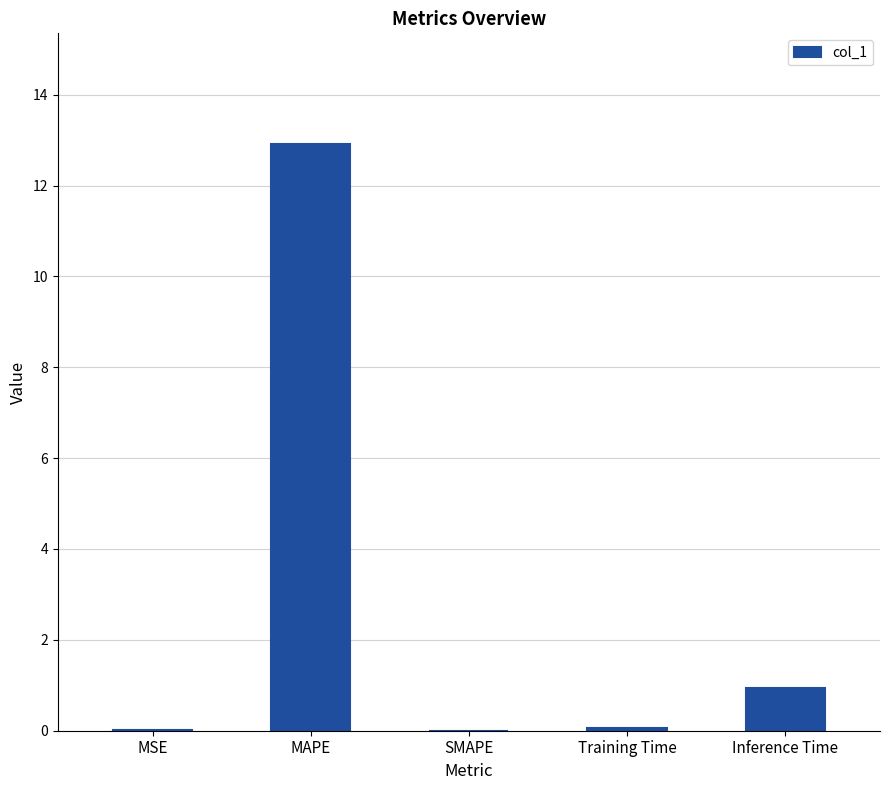

What is the sum of all values?

13.9